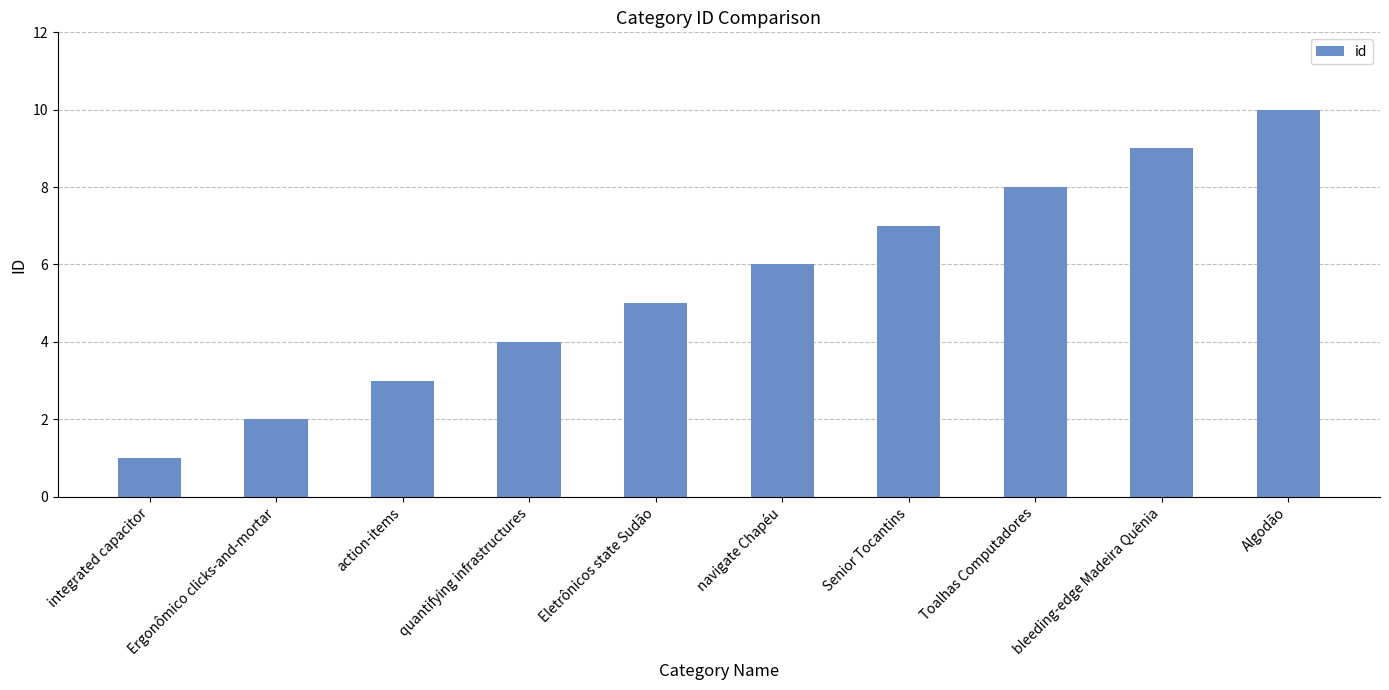

Reading right to left, what are all the values shown in this chart?

Algodão=10	bleeding-edge Madeira Quênia=9	Toalhas Computadores=8	Senior Tocantins=7	navigate Chapéu=6	Eletrônicos state Sudão=5	quantifying infrastructures=4	action-items=3	Ergonômico clicks-and-mortar=2	integrated capacitor=1